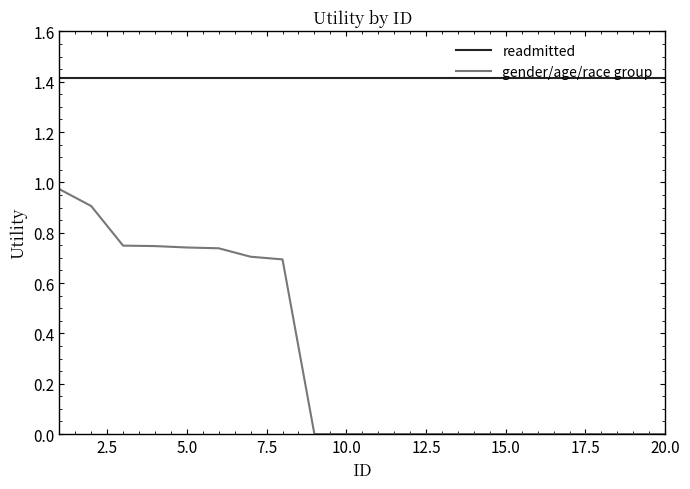

Which series has the largest range (max minus min)?

gender/age/race group